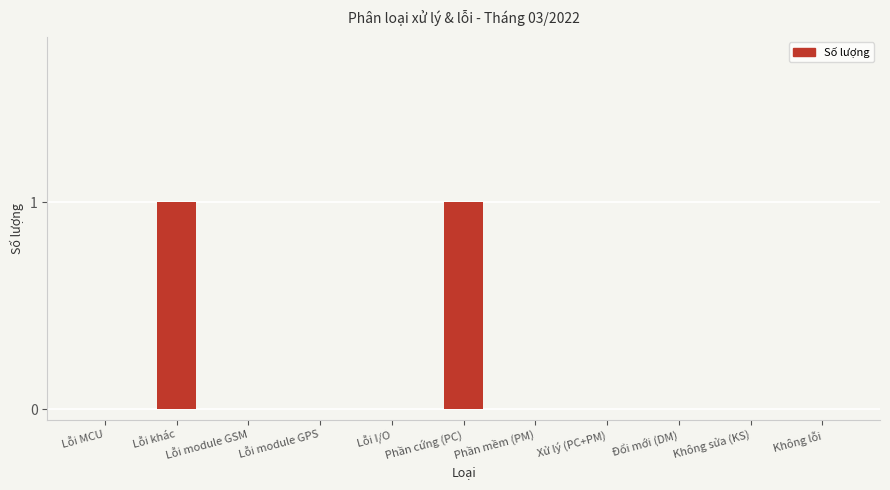

True or false: the data shows 2 at Lỗi khác.

False